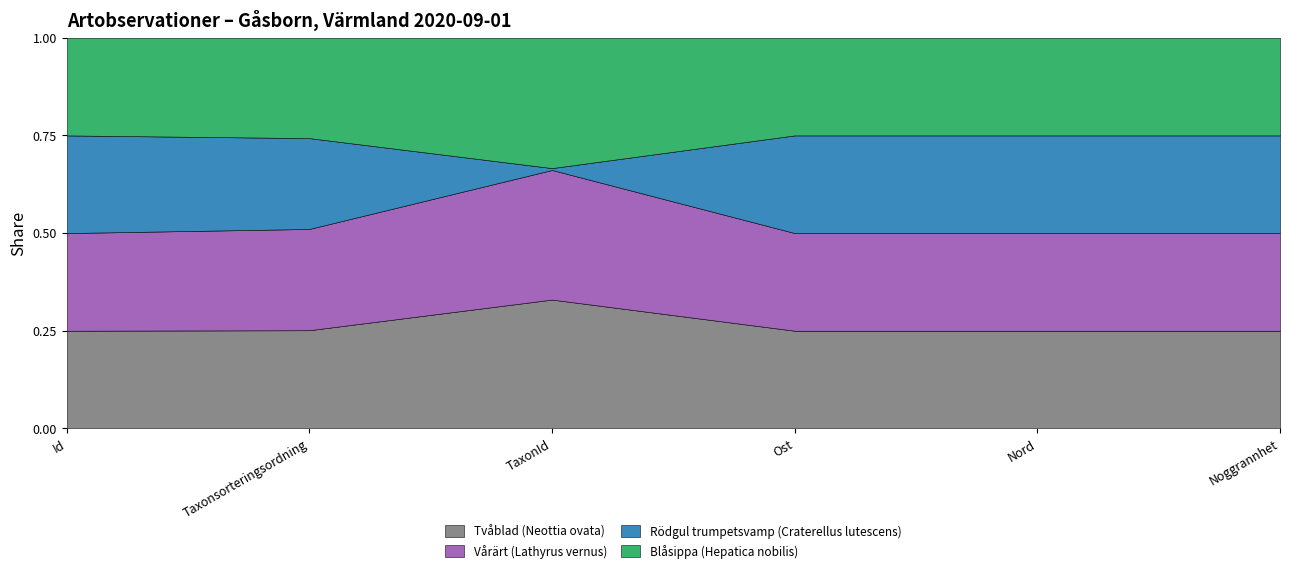

How many interior local valleys does the Vårärt (Lathyrus vernus) series have?

1